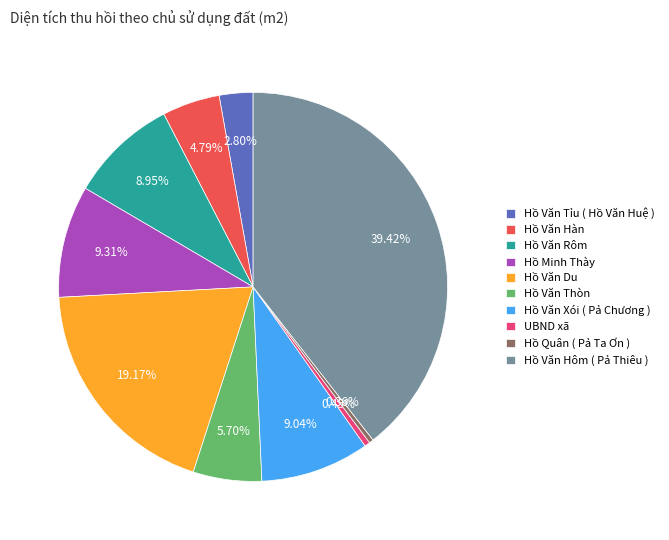

To the nearest percent, what is the difference between the Hồ Văn Hôm ( Pả Thiêu ) and Hồ Quân ( Pả Ta Ơn ) slice percentages?

39%